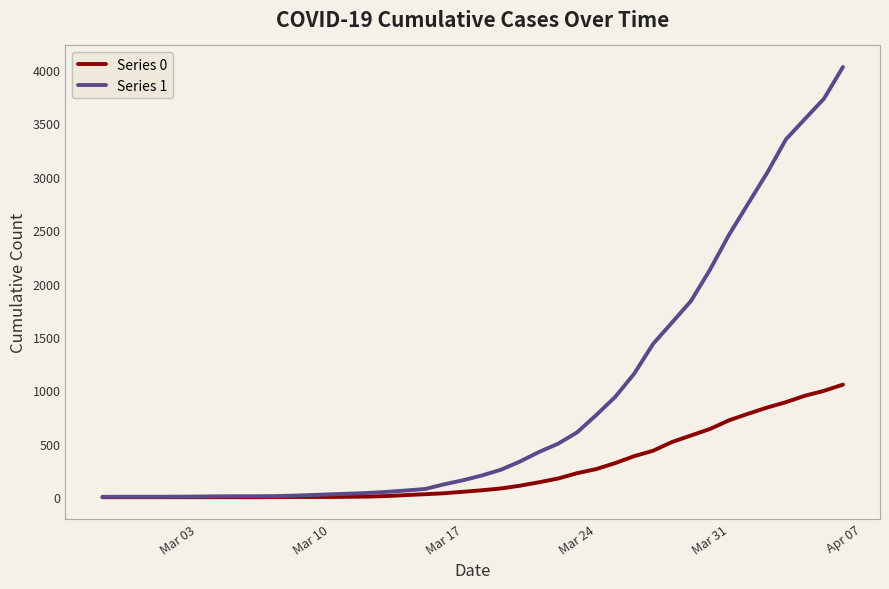

Which series has the largest range (max minus min)?

Series 1